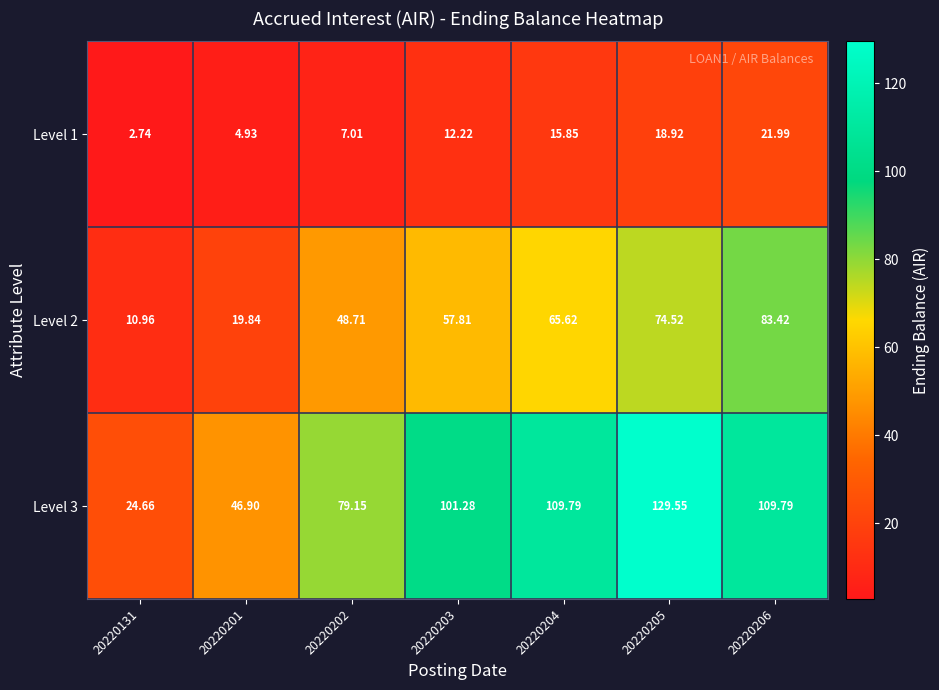

At which category is the sum across all series the highest?

20220205